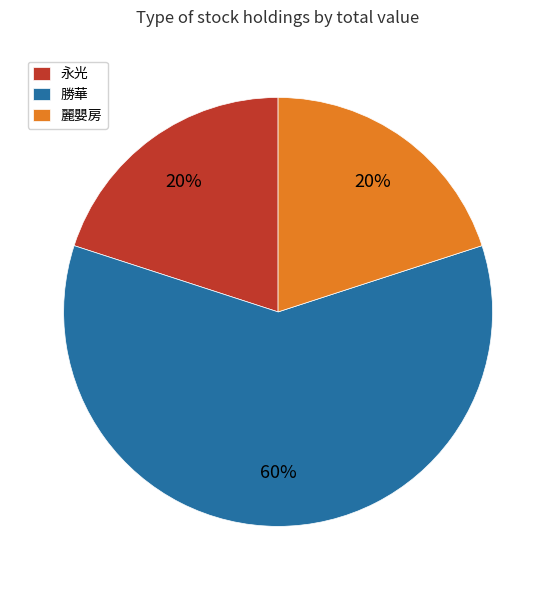

To the nearest percent, what is the average slice percentage?

33%